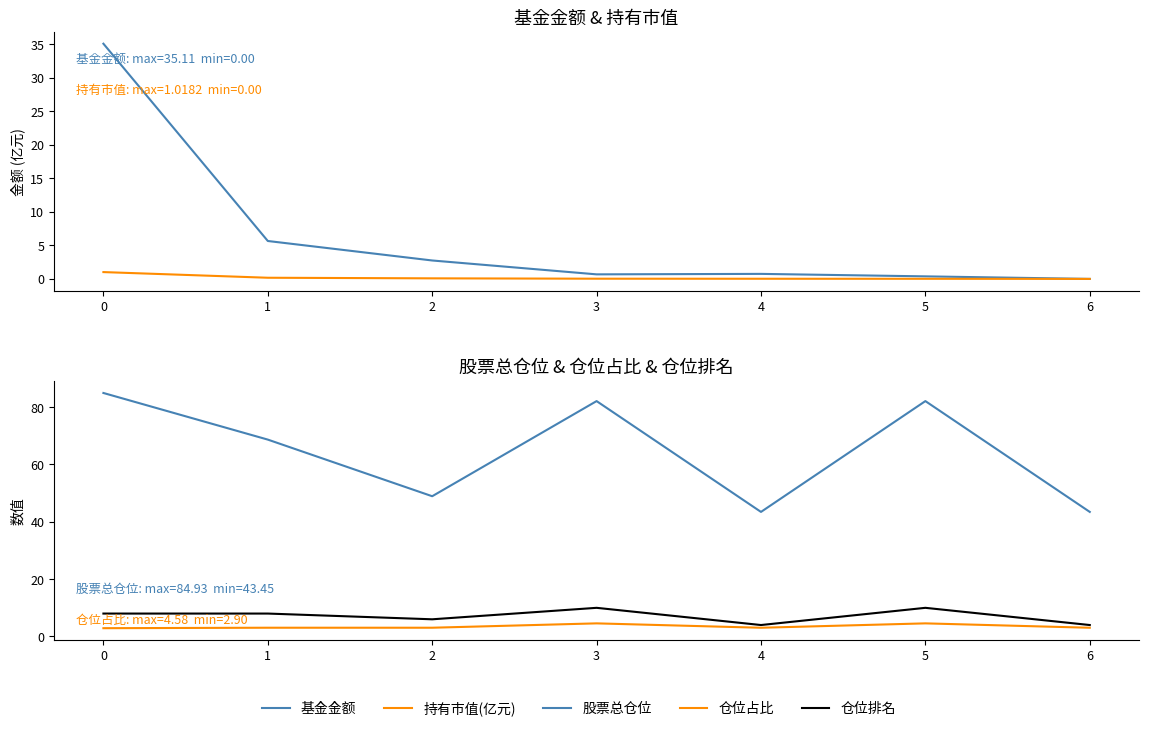

What is the difference between the 仓位排名 values at 3 and 2?

4.0